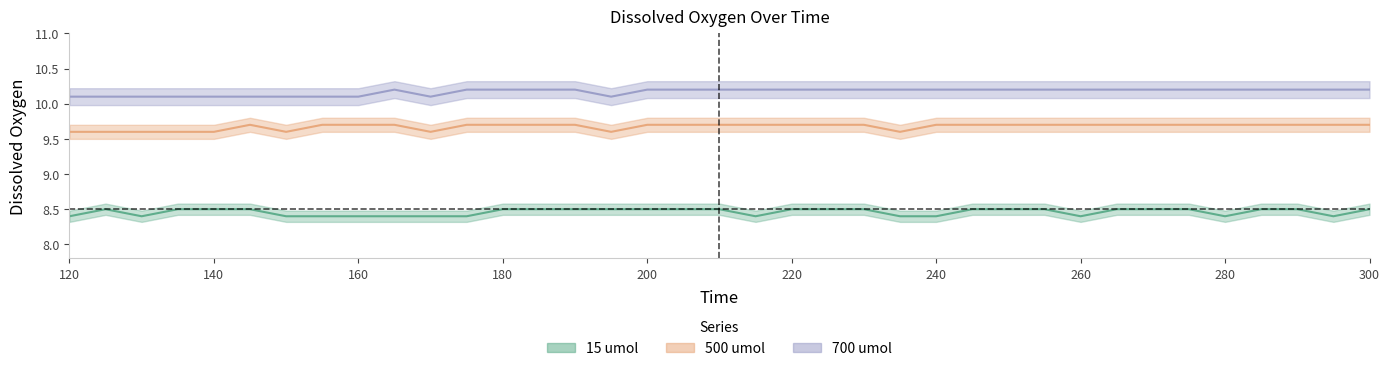

Reading left to right, extract all data points from this chart.

15 umol: 8.4	8.5	8.4	8.5	8.5	8.5	8.4	8.4	8.4	8.4	8.4	8.4	8.5	8.5	8.5	8.5	8.5	8.5	8.5	8.4	8.5	8.5	8.5	8.4	8.4	8.5	8.5	8.5	8.4	8.5	8.5	8.5	8.4	8.5	8.5	8.4	8.5
500 umol: 9.6	9.6	9.6	9.6	9.6	9.7	9.6	9.7	9.7	9.7	9.6	9.7	9.7	9.7	9.7	9.6	9.7	9.7	9.7	9.7	9.7	9.7	9.7	9.6	9.7	9.7	9.7	9.7	9.7	9.7	9.7	9.7	9.7	9.7	9.7	9.7	9.7
700 umol: 10.1	10.1	10.1	10.1	10.1	10.1	10.1	10.1	10.1	10.2	10.1	10.2	10.2	10.2	10.2	10.1	10.2	10.2	10.2	10.2	10.2	10.2	10.2	10.2	10.2	10.2	10.2	10.2	10.2	10.2	10.2	10.2	10.2	10.2	10.2	10.2	10.2